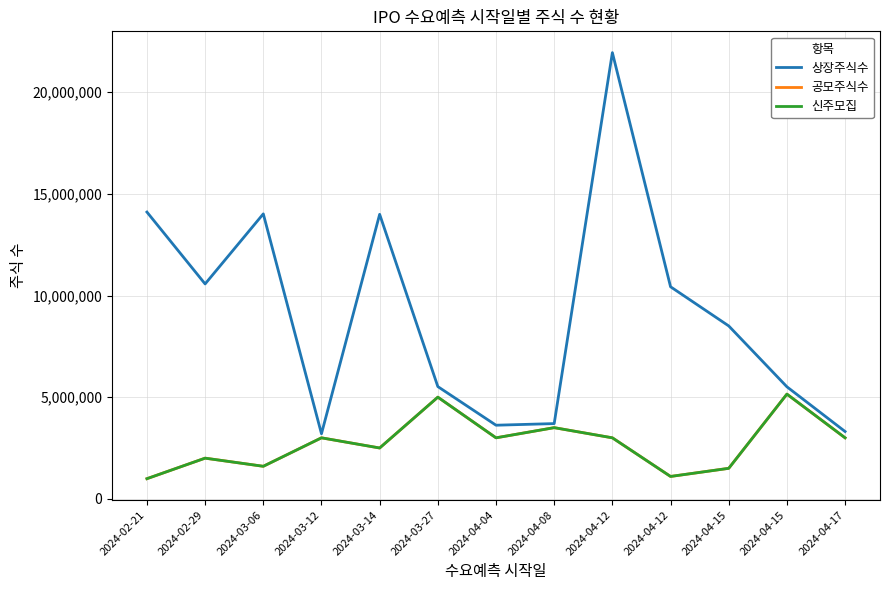

The 공모주식수 series shows 3523649 at 2024-04-15. True or false?

False